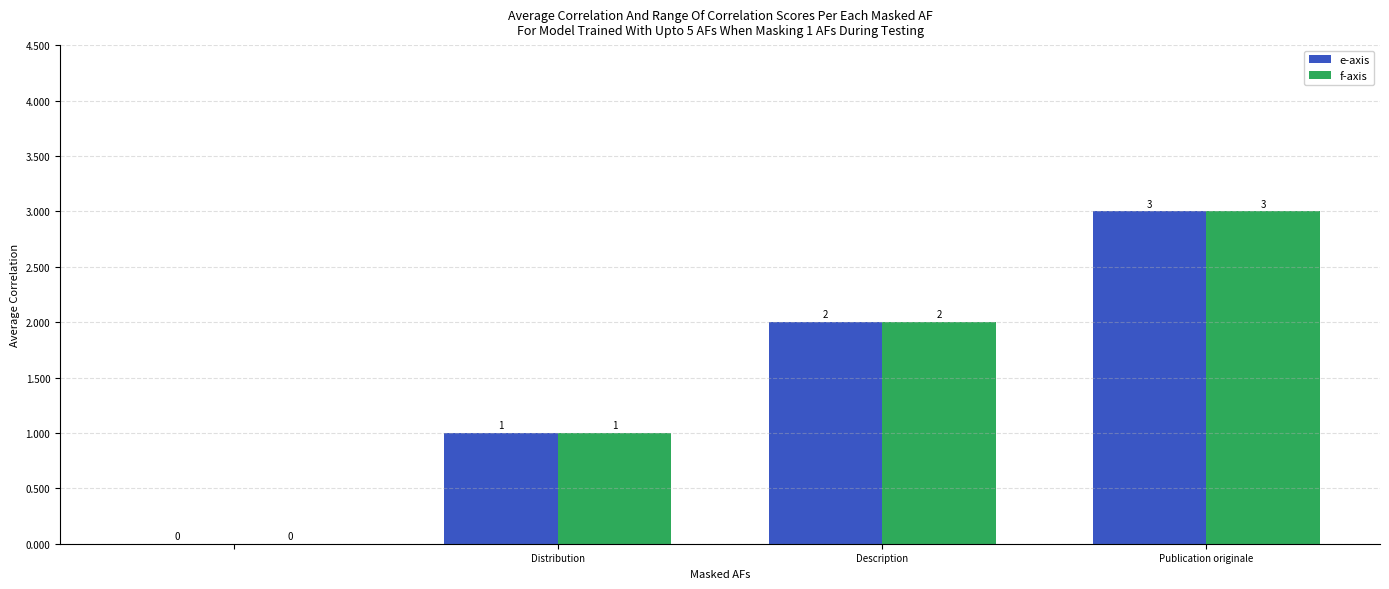

What is the maximum value shown in the chart?

3